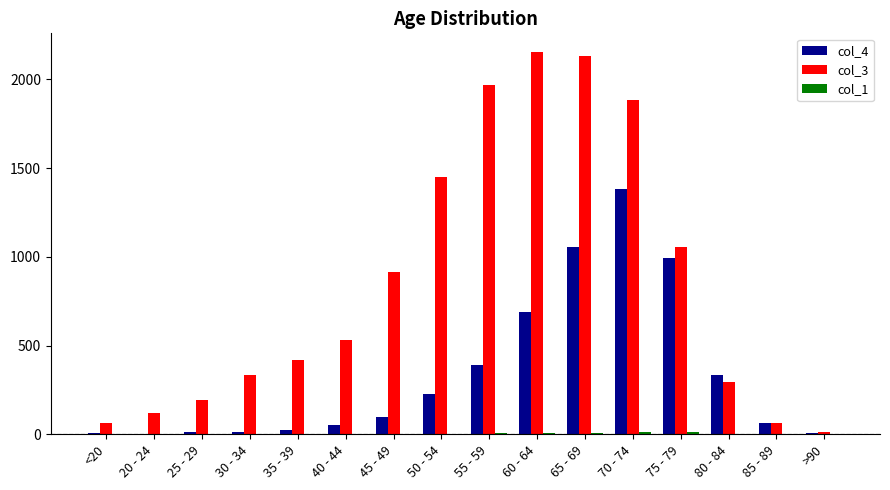

Are the bars horizontal?

No